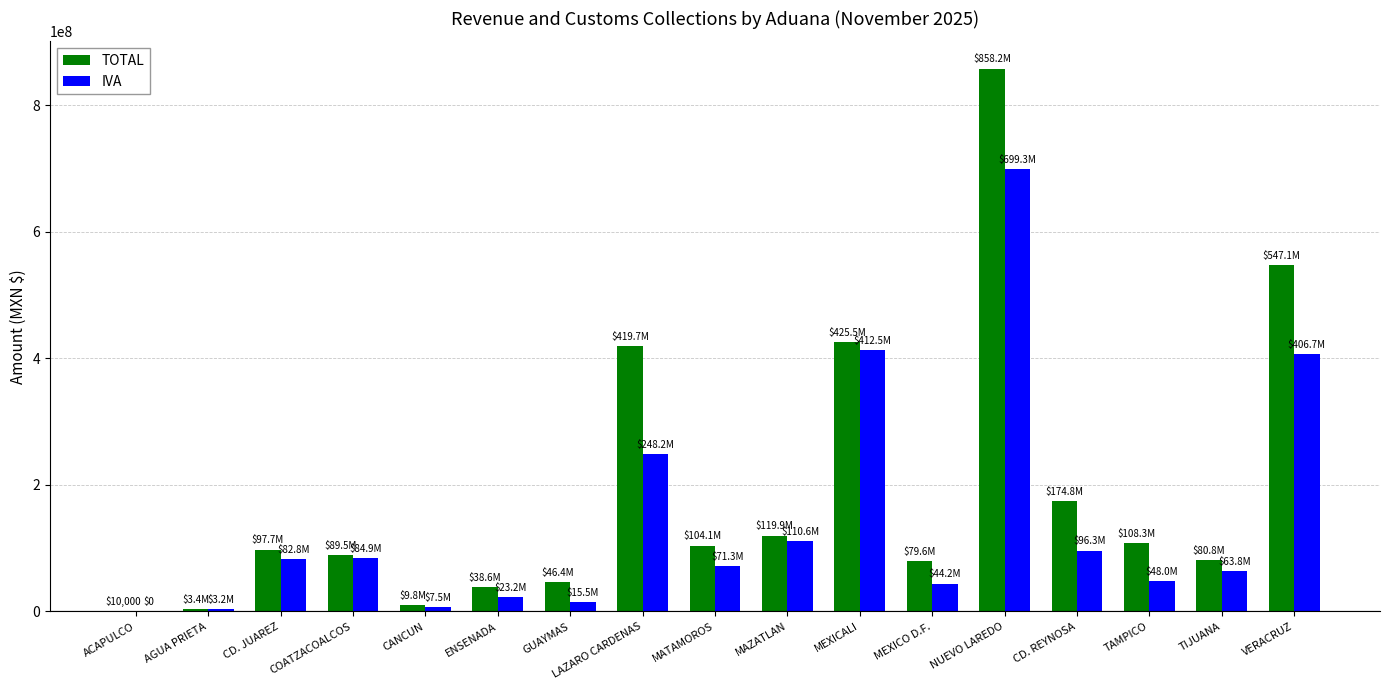

Between LAZARO CARDENAS and VERACRUZ, which series saw the biggest shift?

IVA